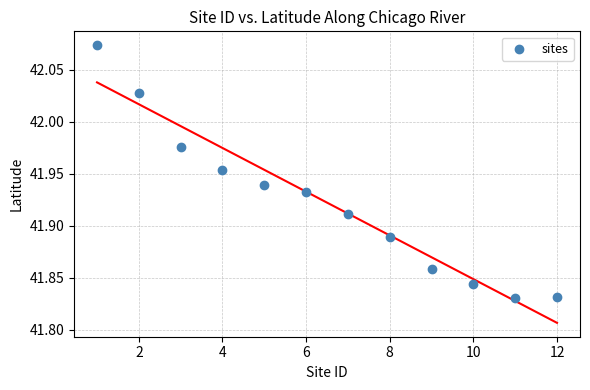

What is the average X value?

6.5